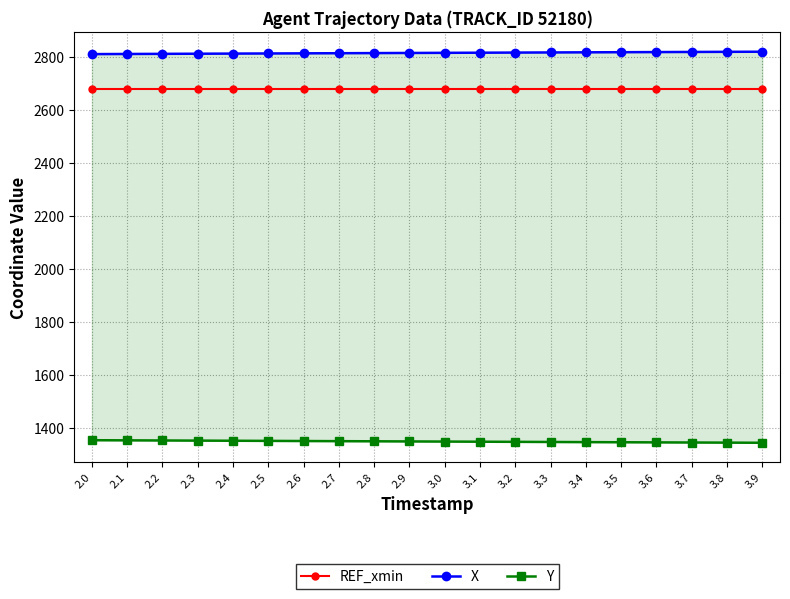

The value of X at 3.4 is 1235.6. True or false?

False